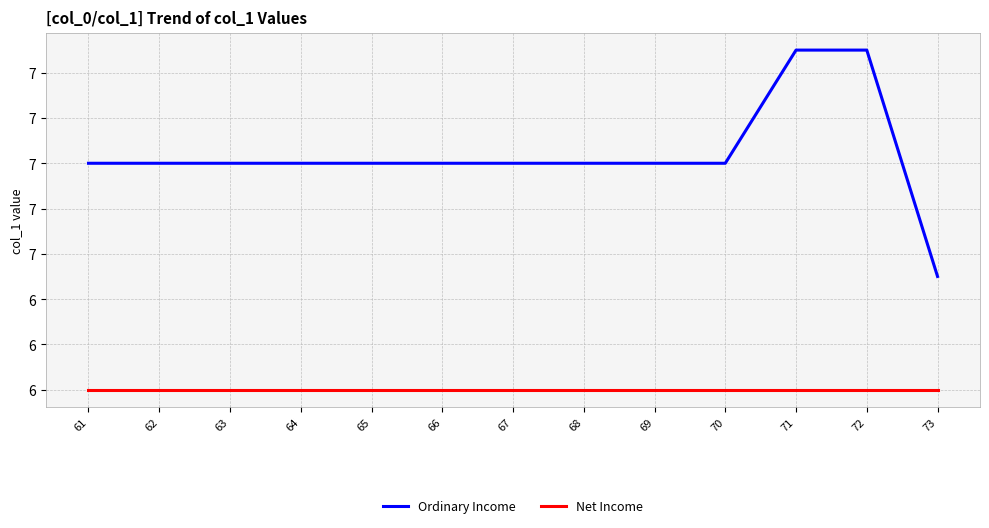

Is this an area chart (filled region under the line)?

No